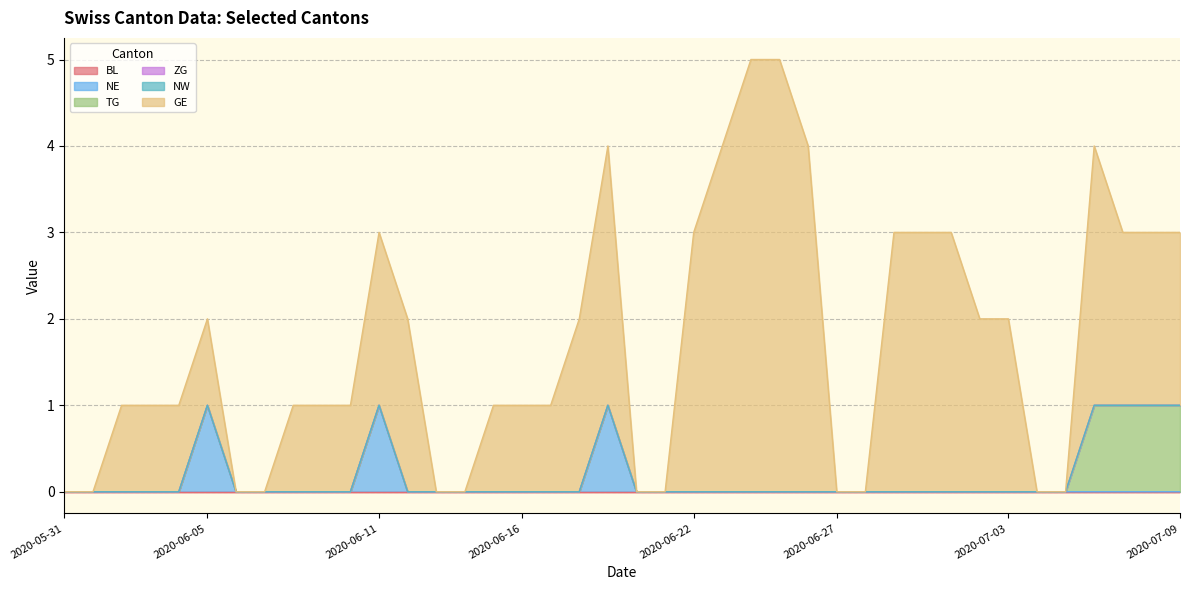

At which category is the sum across all series the highest?

2020-06-24